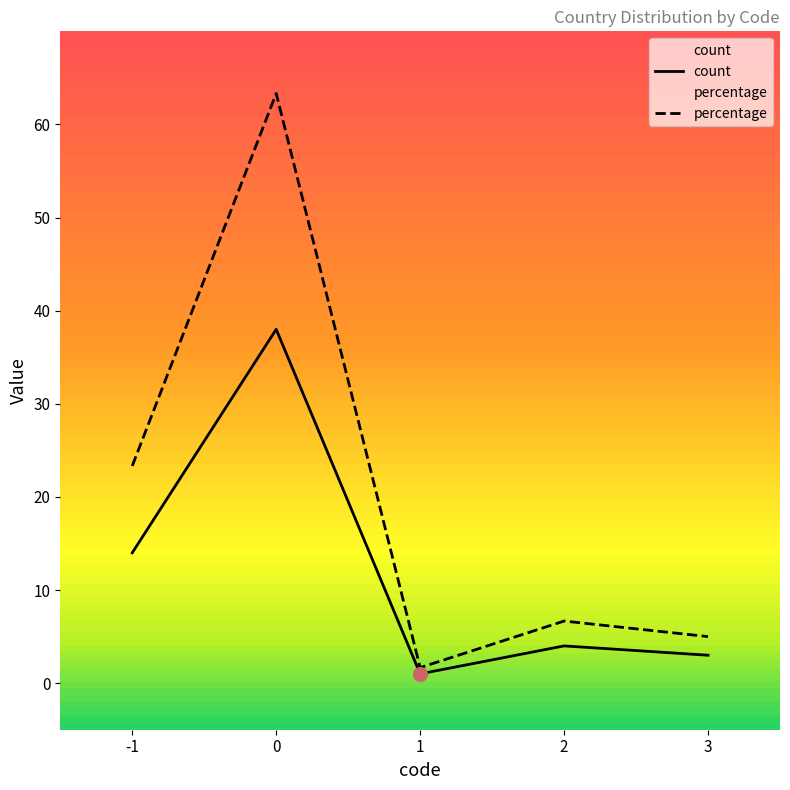

The percentage series shows 1.5 at 3. True or false?

False